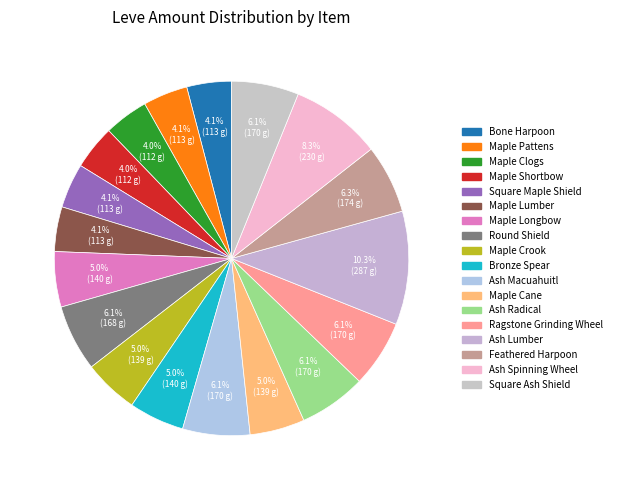

To the nearest percent, what is the average slice percentage?

6%